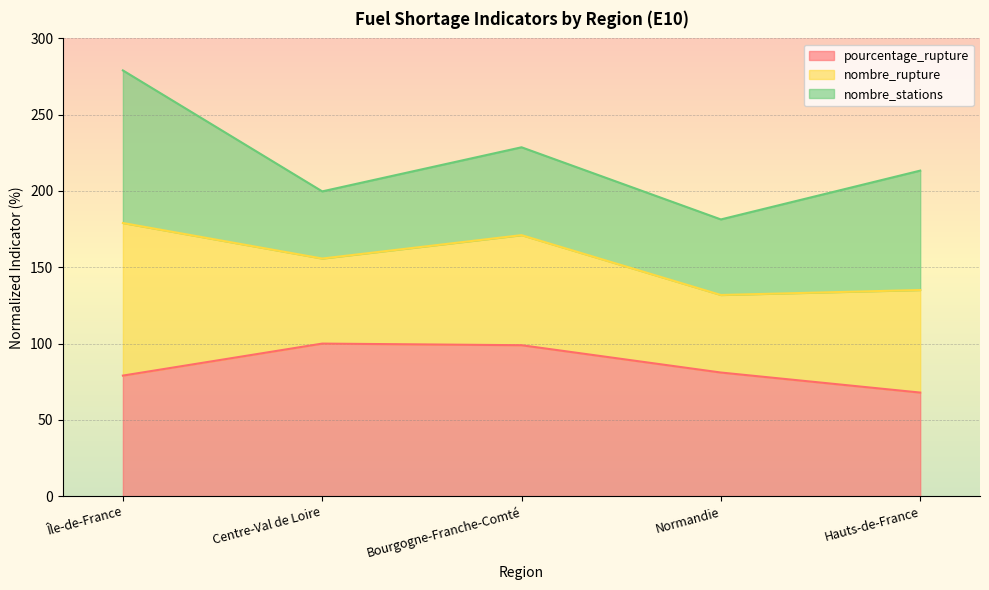

Count the number of categories in the chart.

5